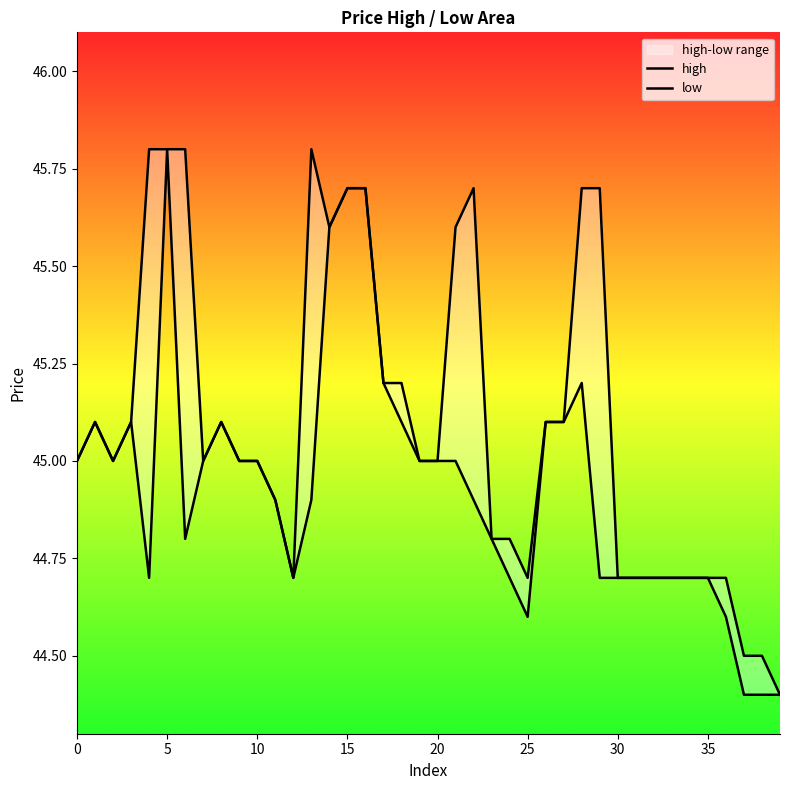

What is the value of the low point at the 24th from the left?

44.8